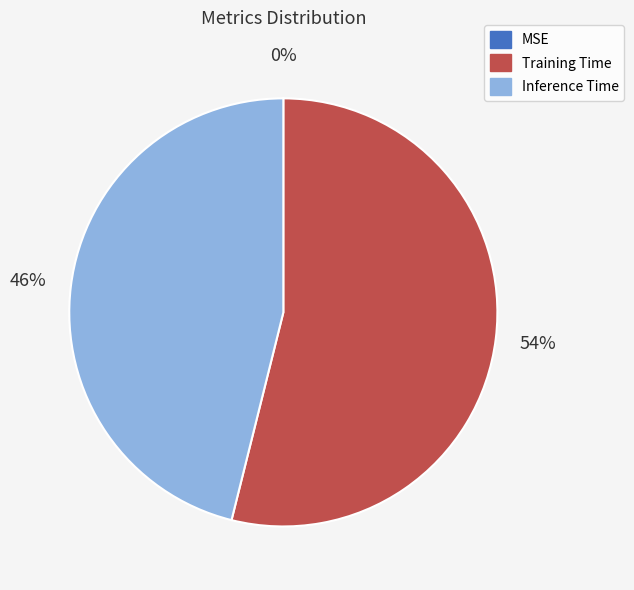

To the nearest percent, what portion does Inference Time represent?

46%